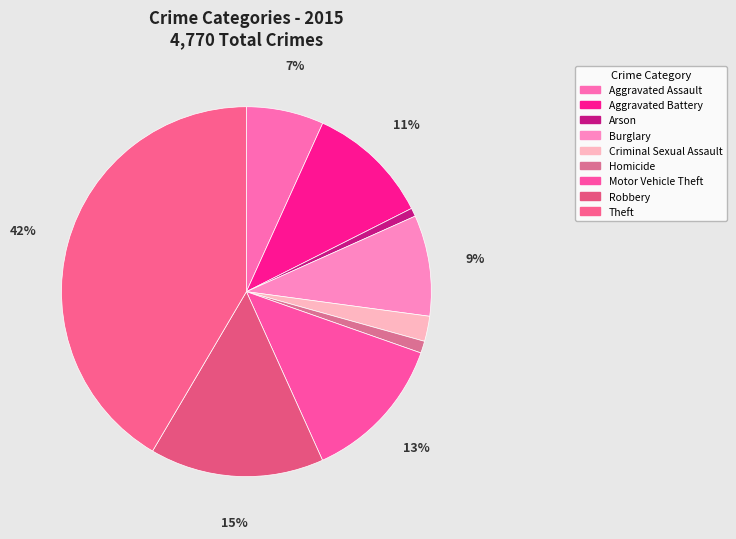

Count the number of slices in the pie.

9